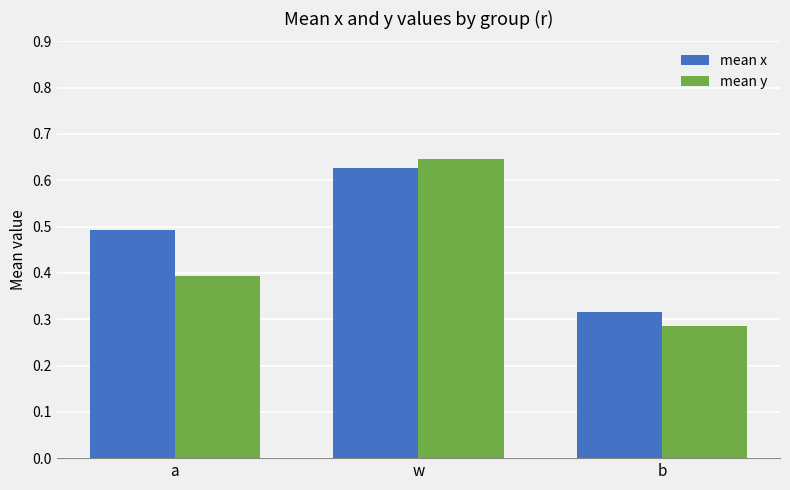

List the labels in order of mean x value, smallest first.

b, a, w